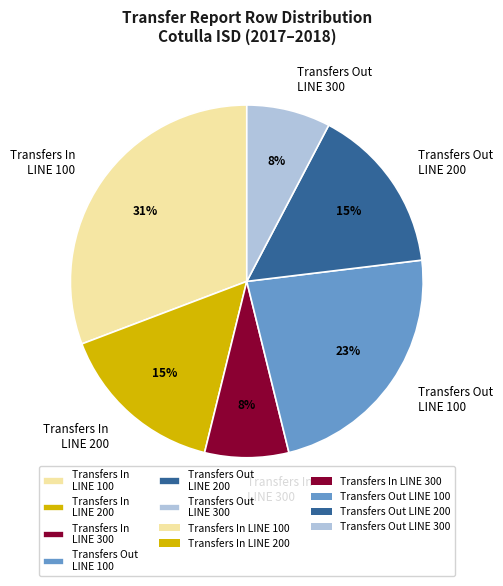

Is there a majority slice in this chart?

No